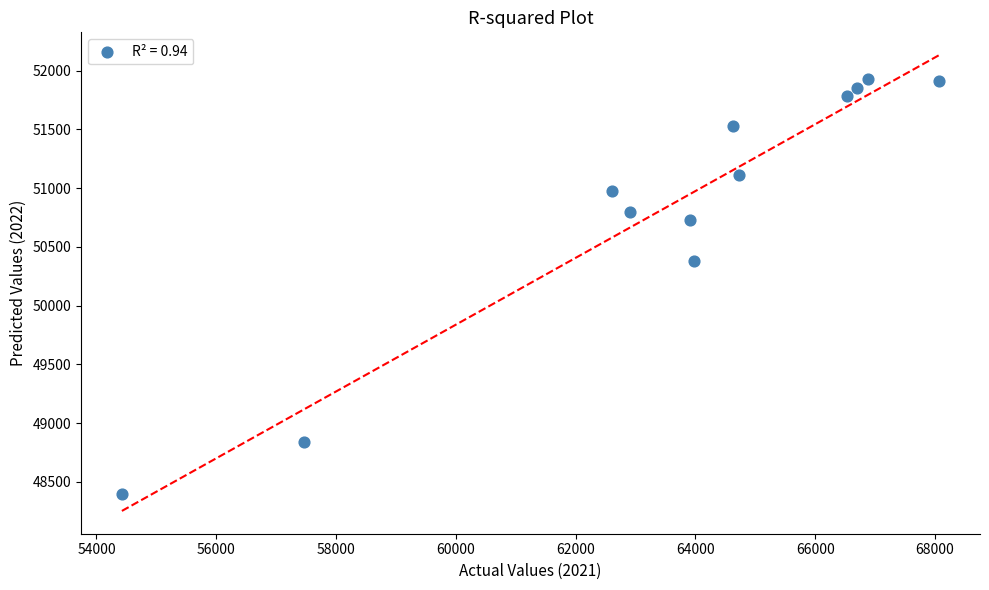

What Y value in the scatter plot is closest to 50159?

50383